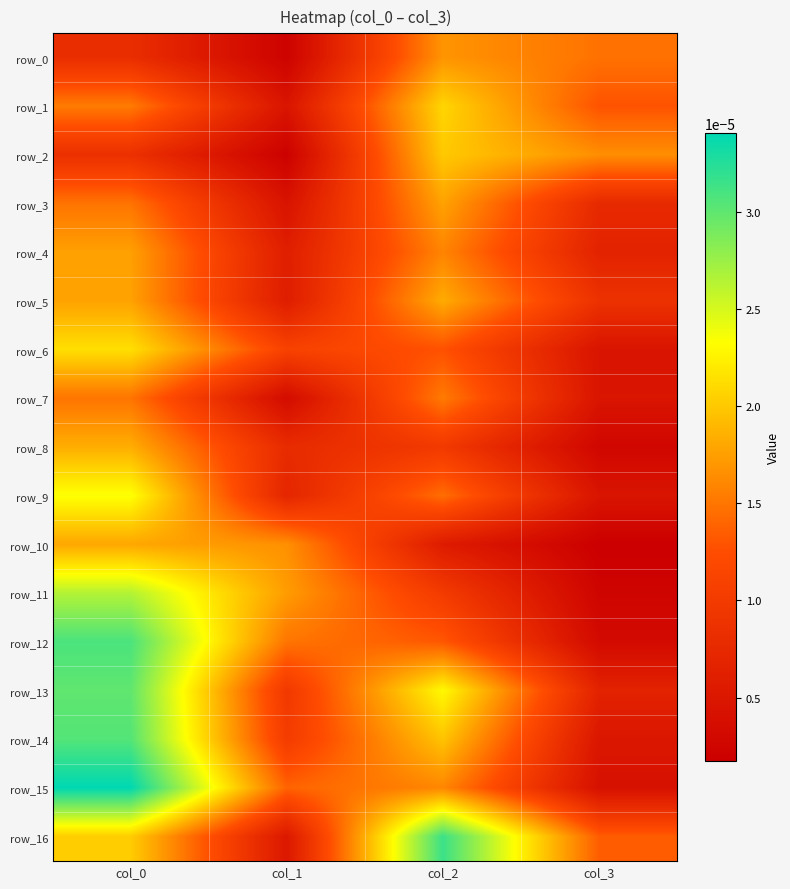

The value of row_2 at col_2 is 0.0. True or false?

False